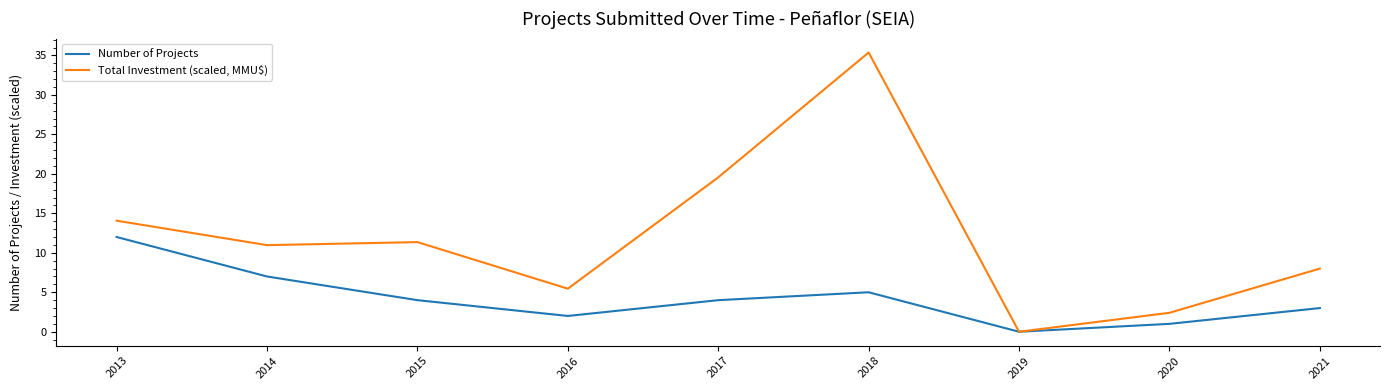

How many values in the Number of Projects series are below 4?

4